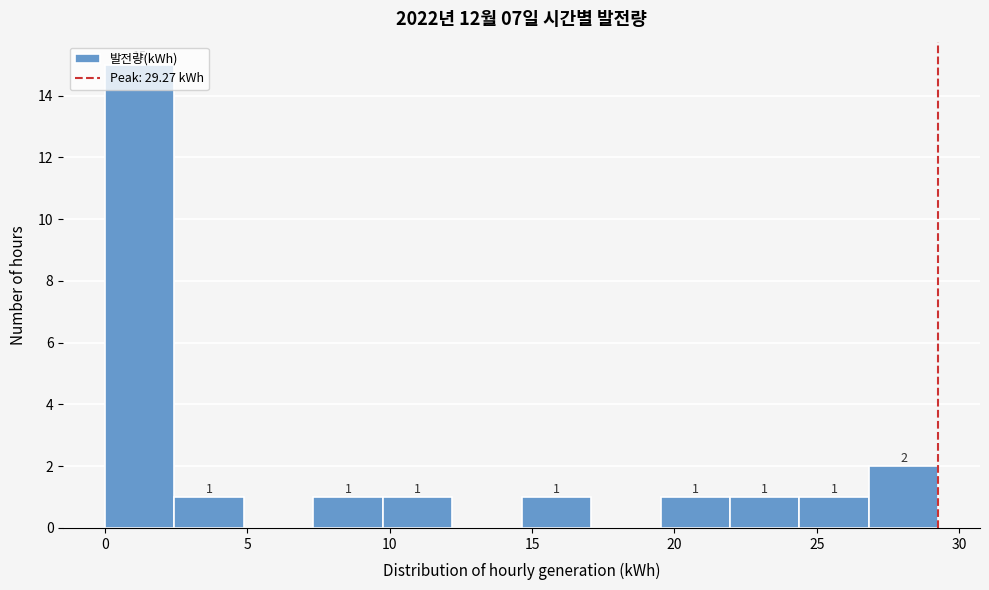

Which range on the x-axis has the tallest bar?

0.0 to 2.5